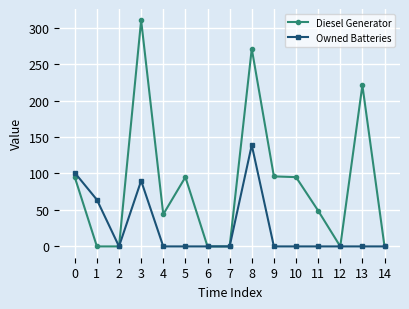

At how many categories does at least one series exceed 192?

3